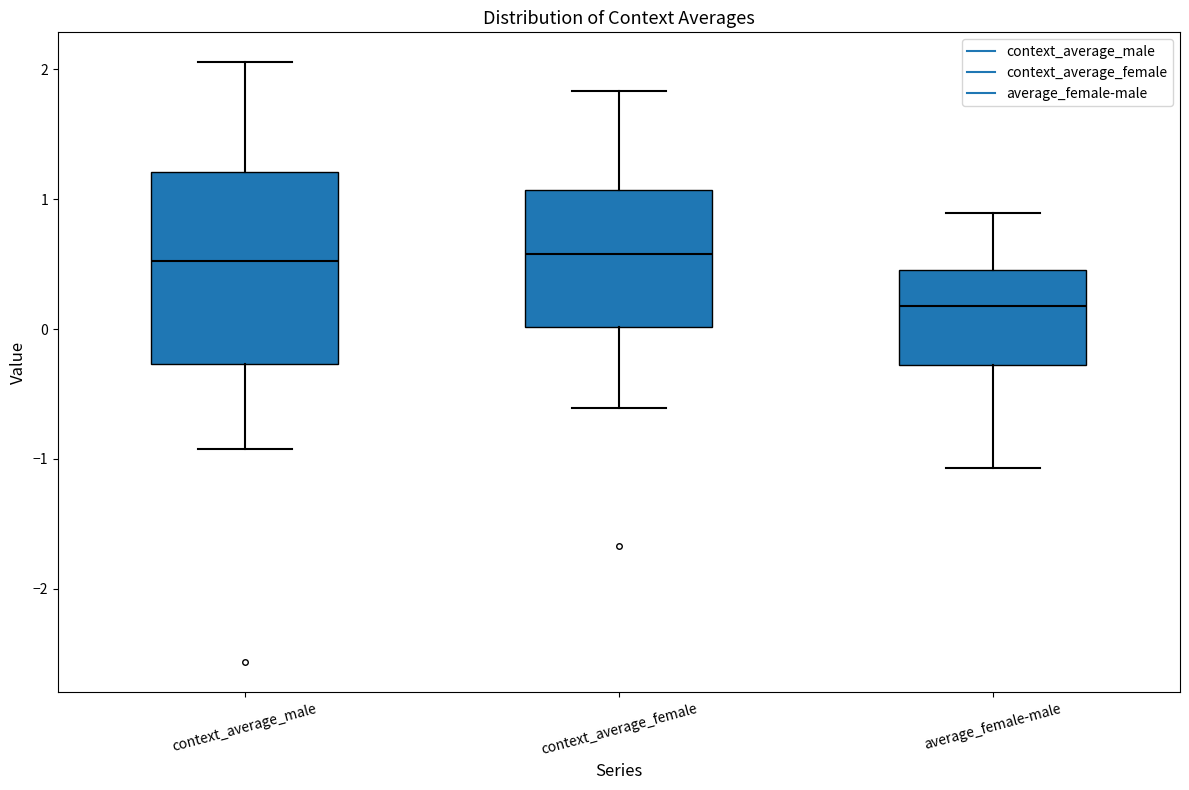

Reading left to right, read every box against the y-axis: the position of its median line, the range the box covers, and the ends of its whiskers. The values are not printed on the chart, so give them approximately, as read against the axis.

context_average_male: median 0.5, box -0.3 to 1.2, whiskers -0.9 to 2.1
context_average_female: median 0.6, box 0.0 to 1.1, whiskers -0.6 to 1.8
average_female-male: median 0.2, box -0.3 to 0.5, whiskers -1.1 to 0.9